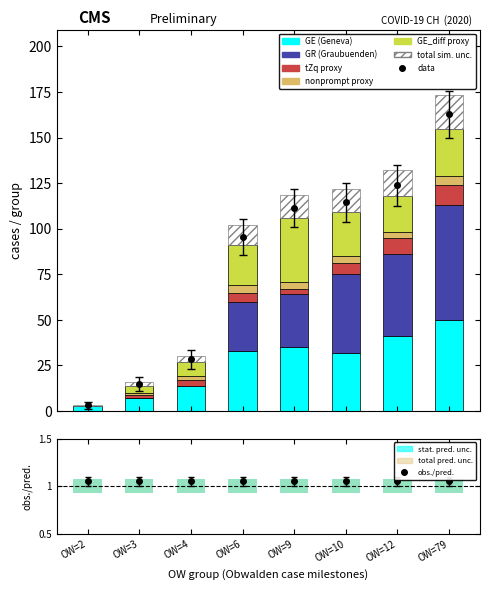

Where is GR nearest to the value 31?

OW=9